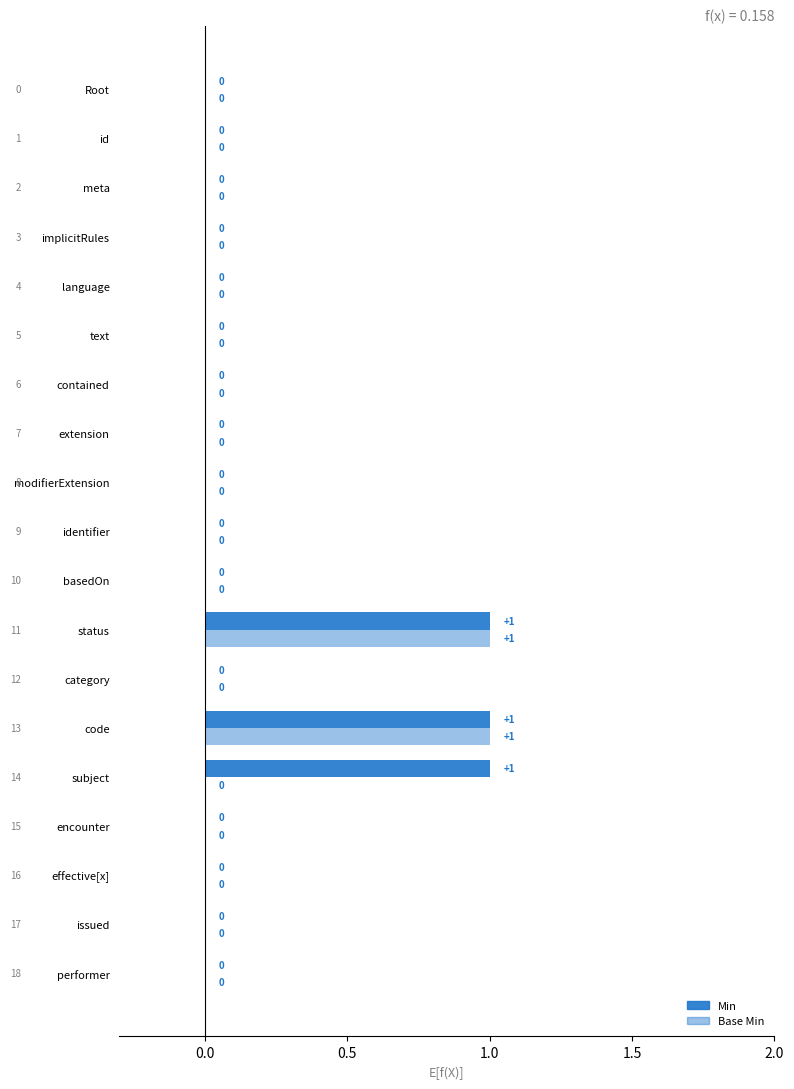

How many distinct data groups are displayed?

2